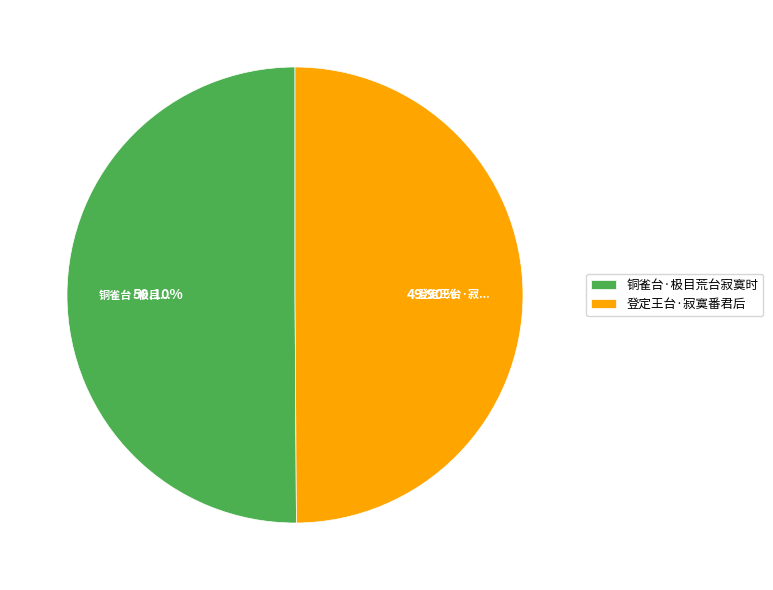

How many segments does this pie chart have?

2